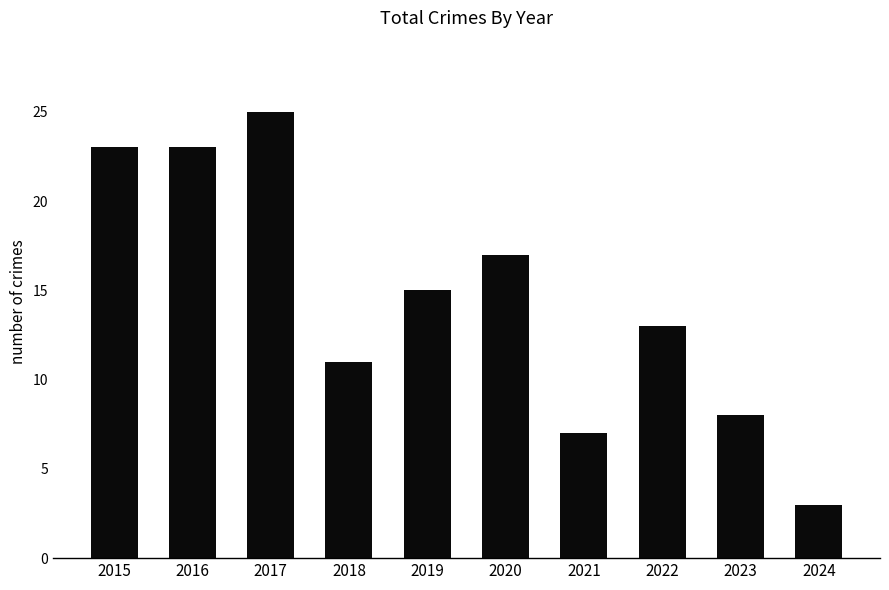

Approximately how many times larger is the value at 2021 compared to 2015?

0.3